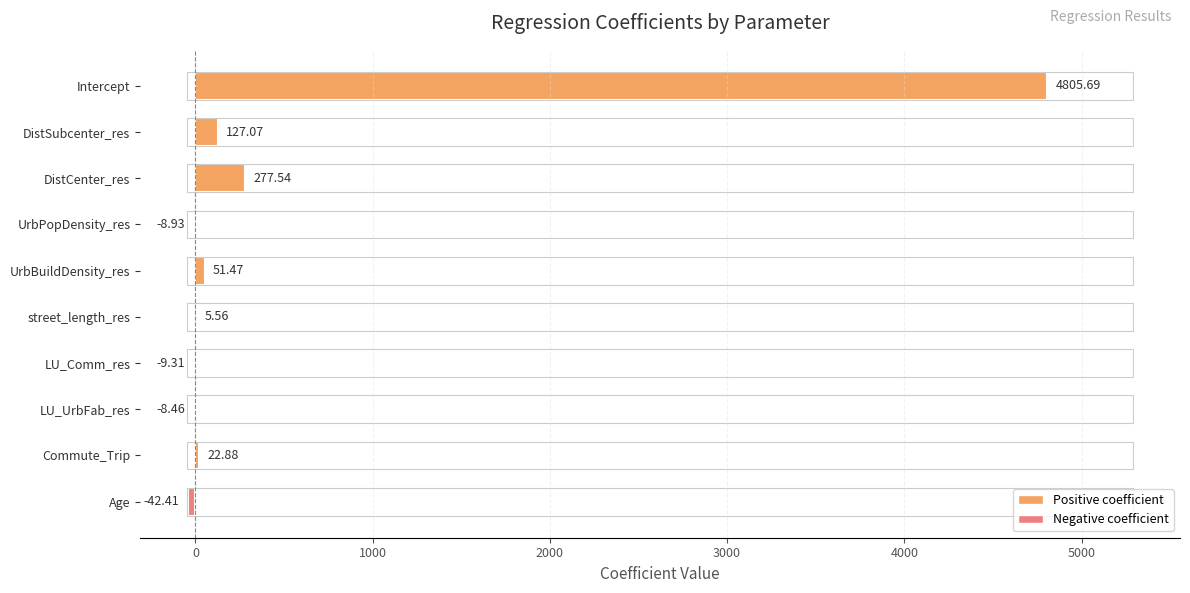

Which category has the highest value across all series?

Intercept